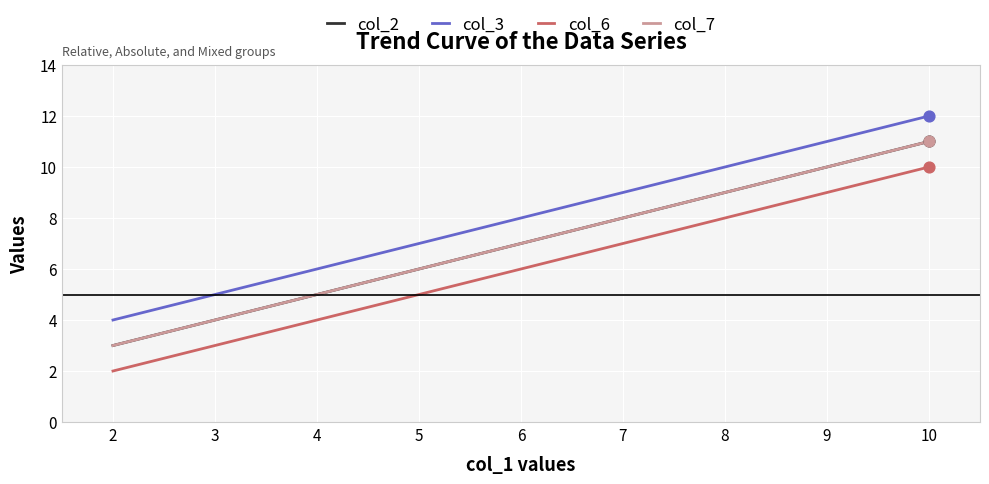

Is the value of col_6 at 10 greater than the value of col_2 at 4?

Yes